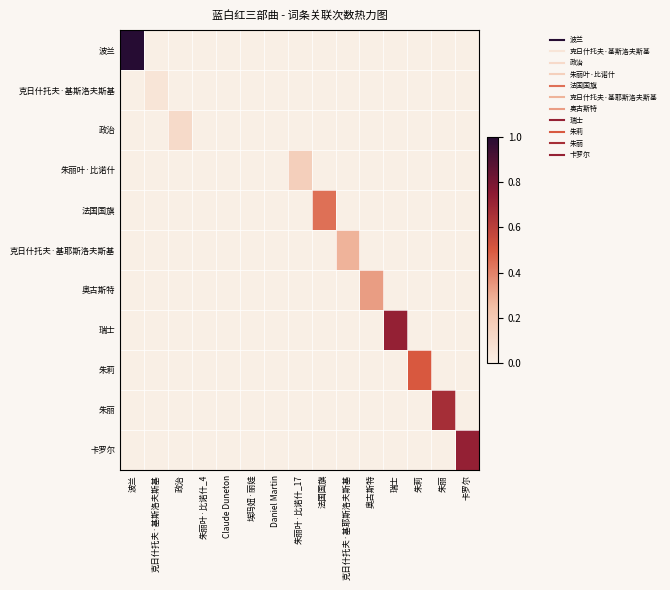

Which series changed the most between 波兰 and 卡罗尔?

波兰